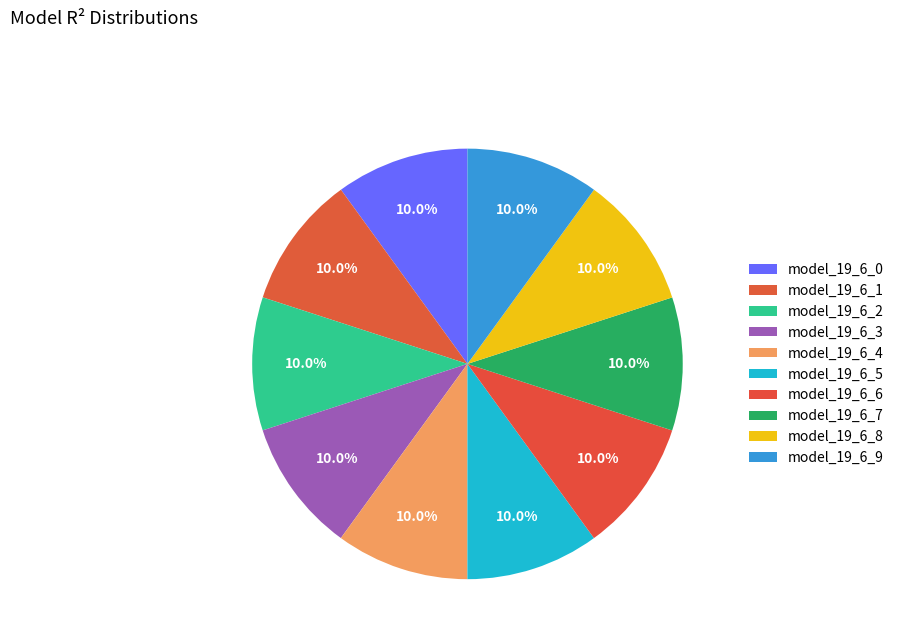

Count the number of slices in the pie.

10